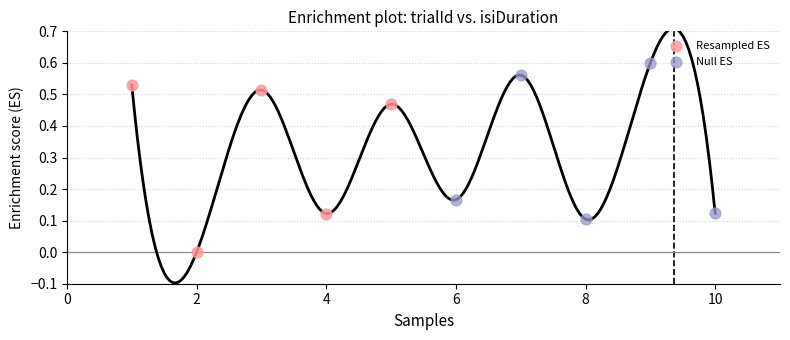

Which series reaches the minimum Y coordinate?

Resampled ES